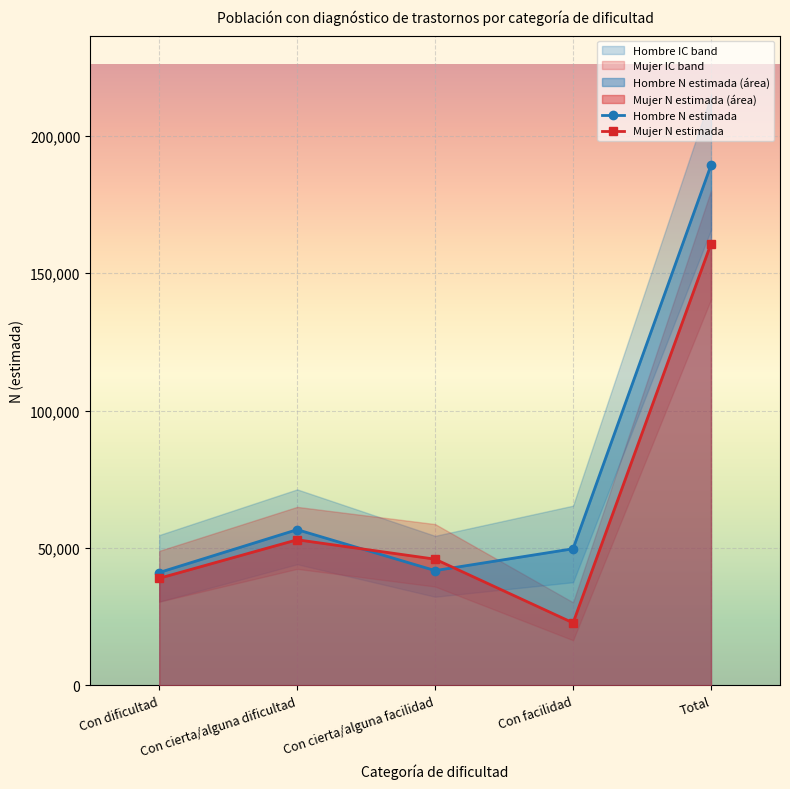

True or false: Hombre N estimada and Mujer N estimada cross at least once.

True